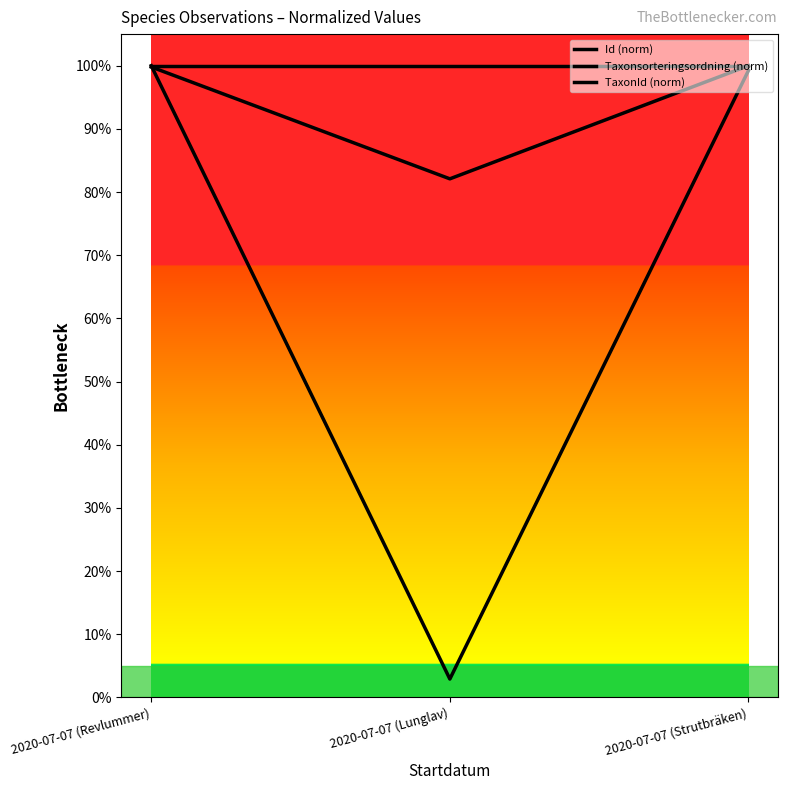

Which series has the largest total across all categories?

Id (norm)